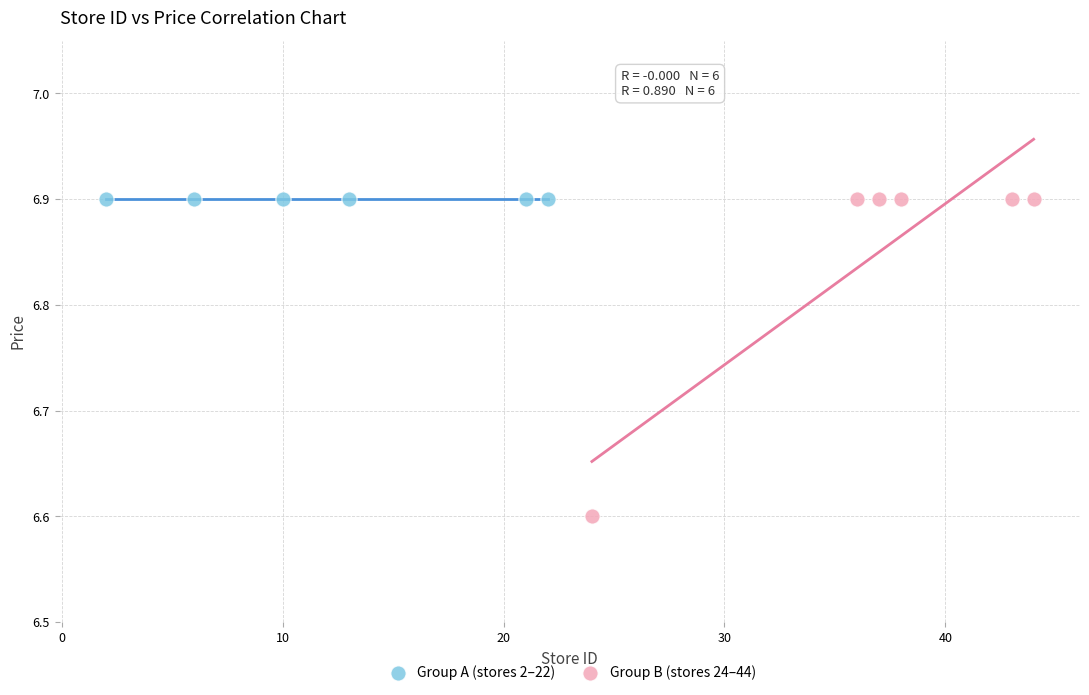

Which series contains the lowest Y value?

Group B (stores 24–44)